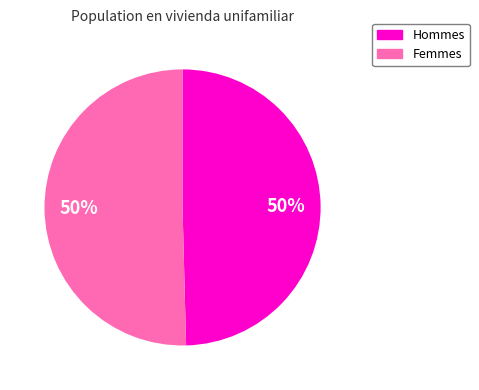

To the nearest percent, what is the average slice percentage?

50%